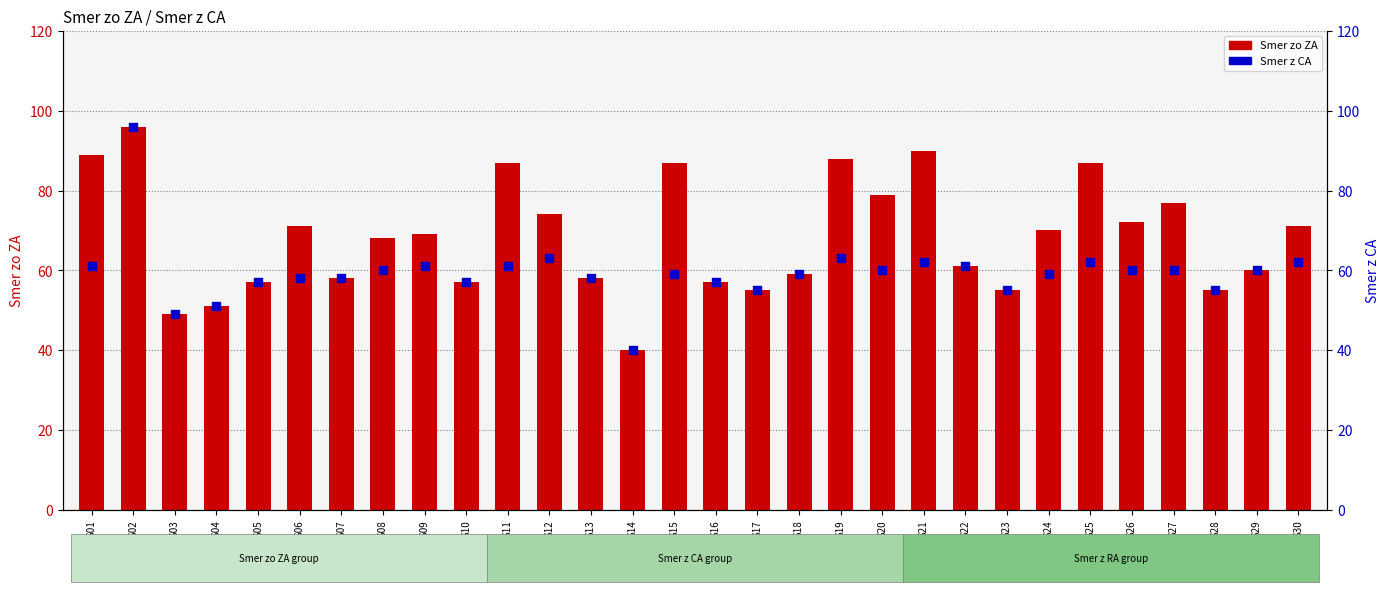

What is the total value across all series at S03?

98